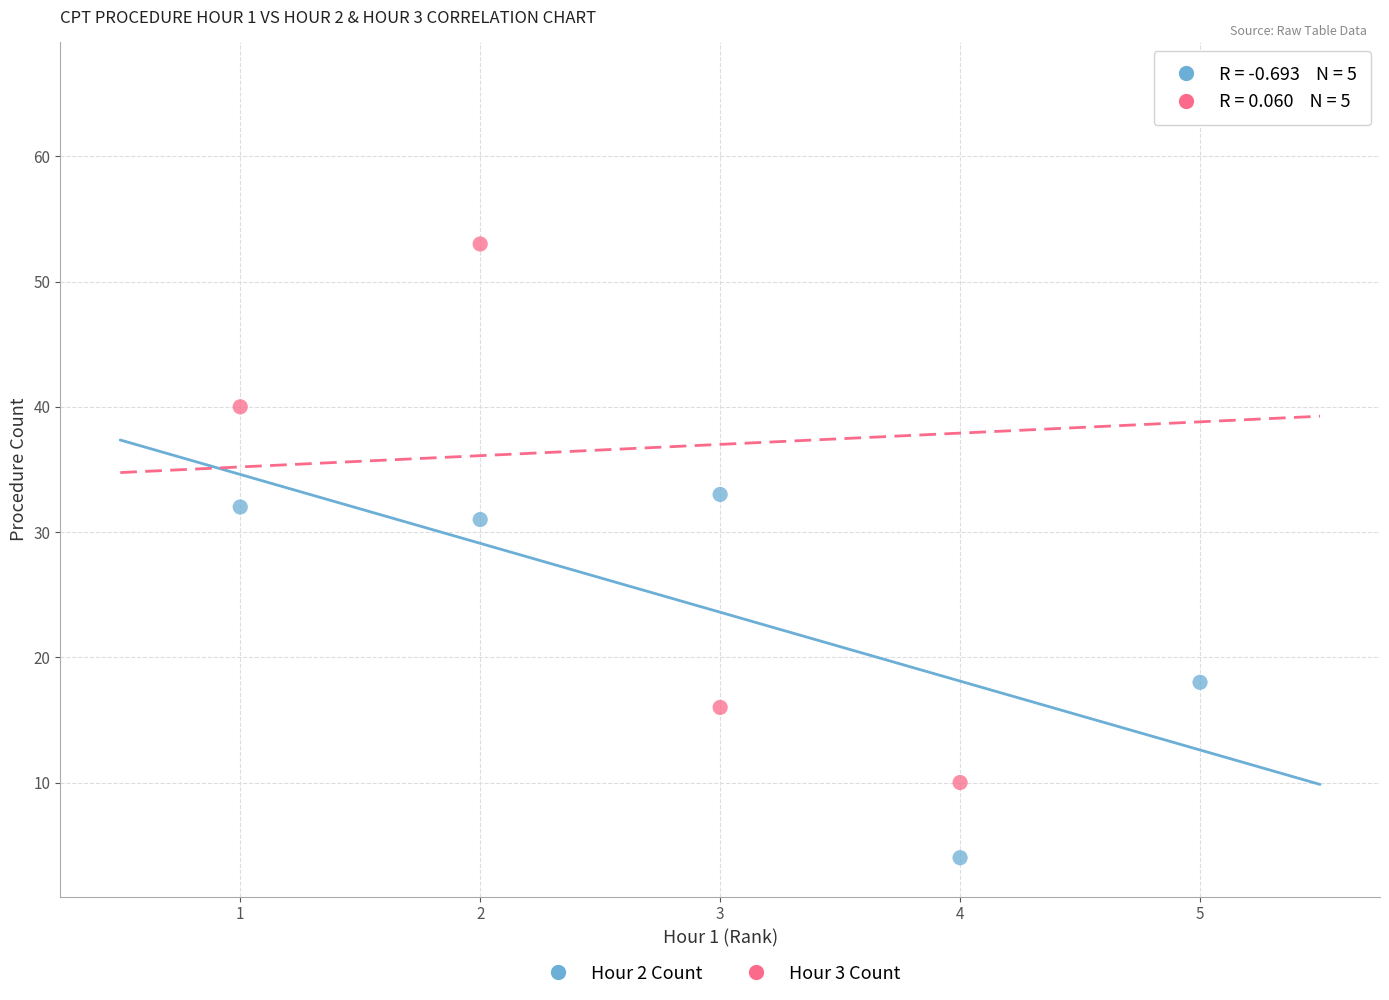

Which series reaches the minimum Y coordinate?

Hour 2 Count